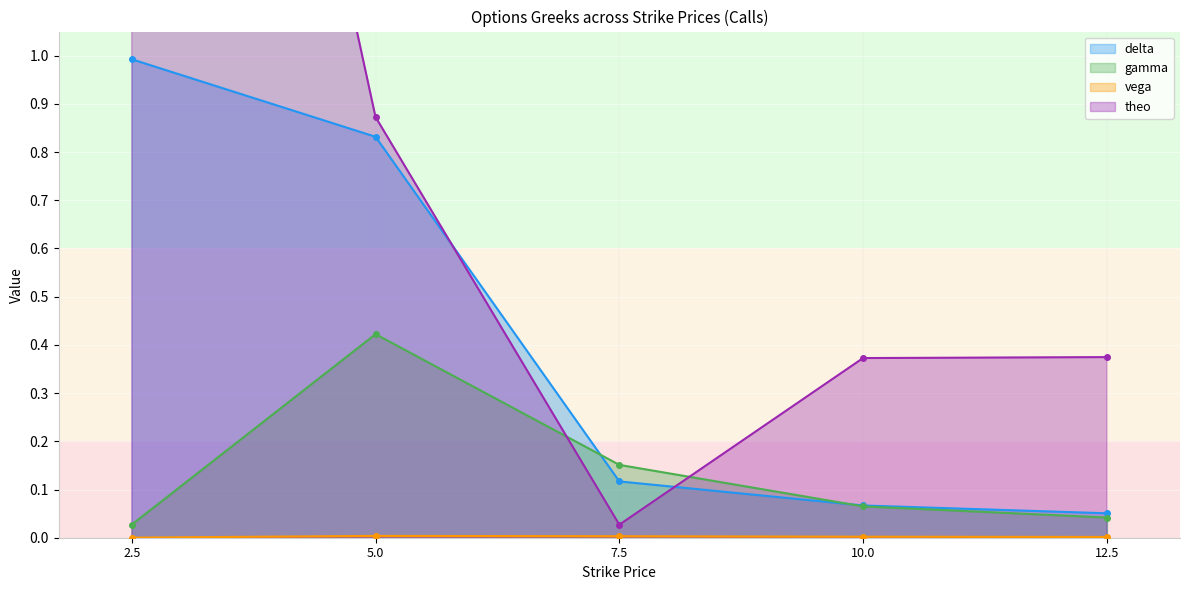

True or false: delta and vega intersect in this chart.

False